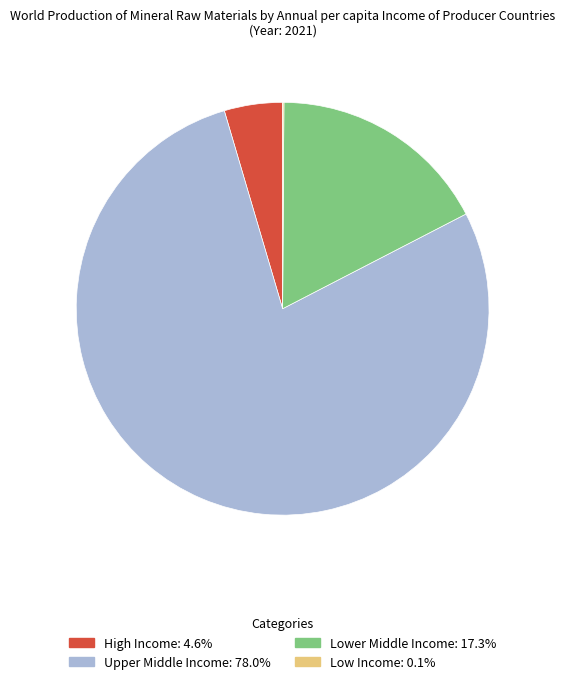

Is there a majority slice in this chart?

Yes